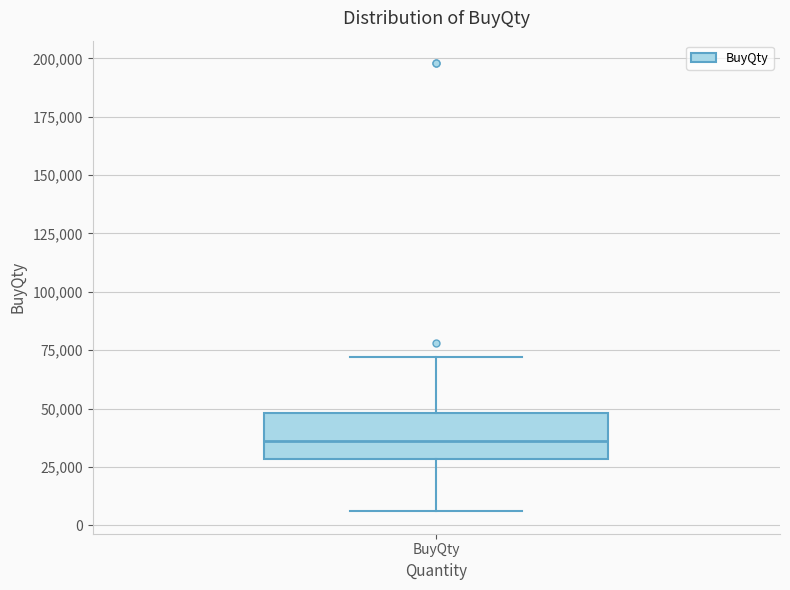

Where does the upper whisker of the box for BuyQty end on the y-axis? The values are not printed on the chart, so give them approximately, as read against the axis.

70000